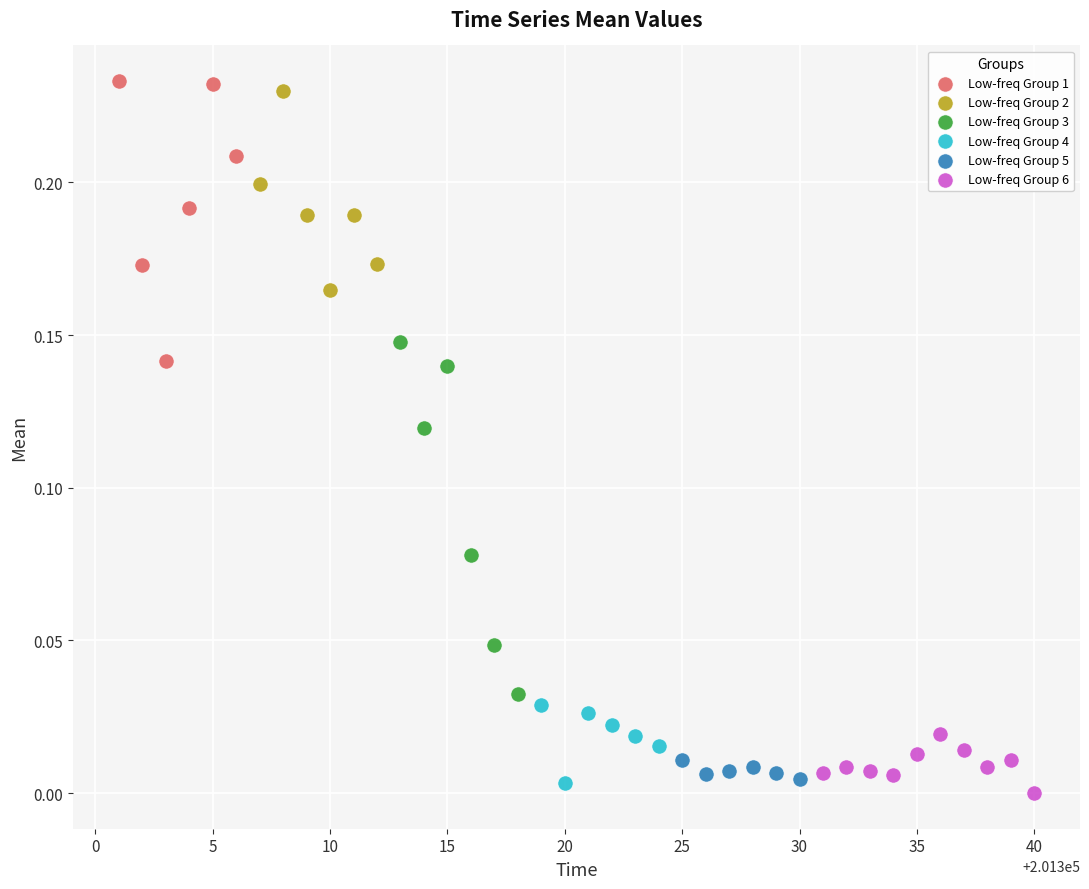

Which series has the widest spread of Y values?

Low-freq Group 3